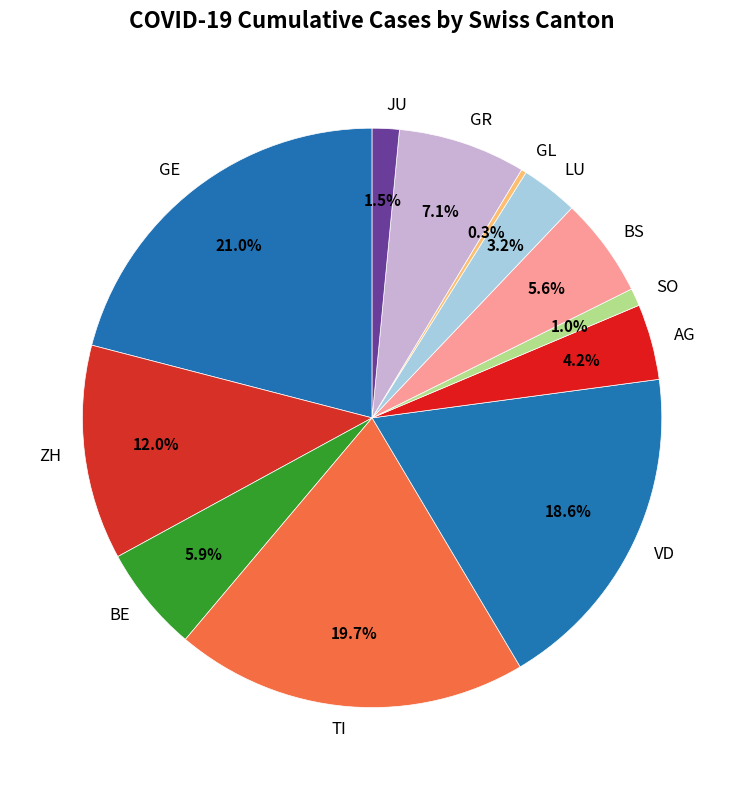

Is there any slice that represents more than half of the pie?

No